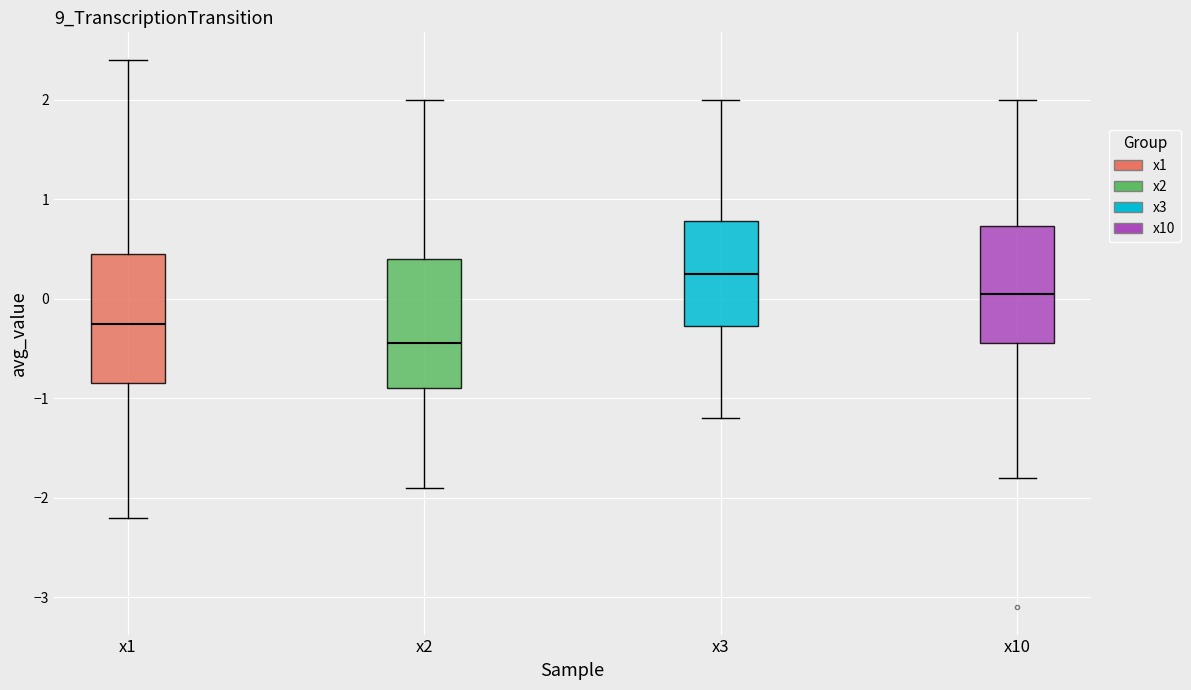

Which box has the lowest median line?

x2